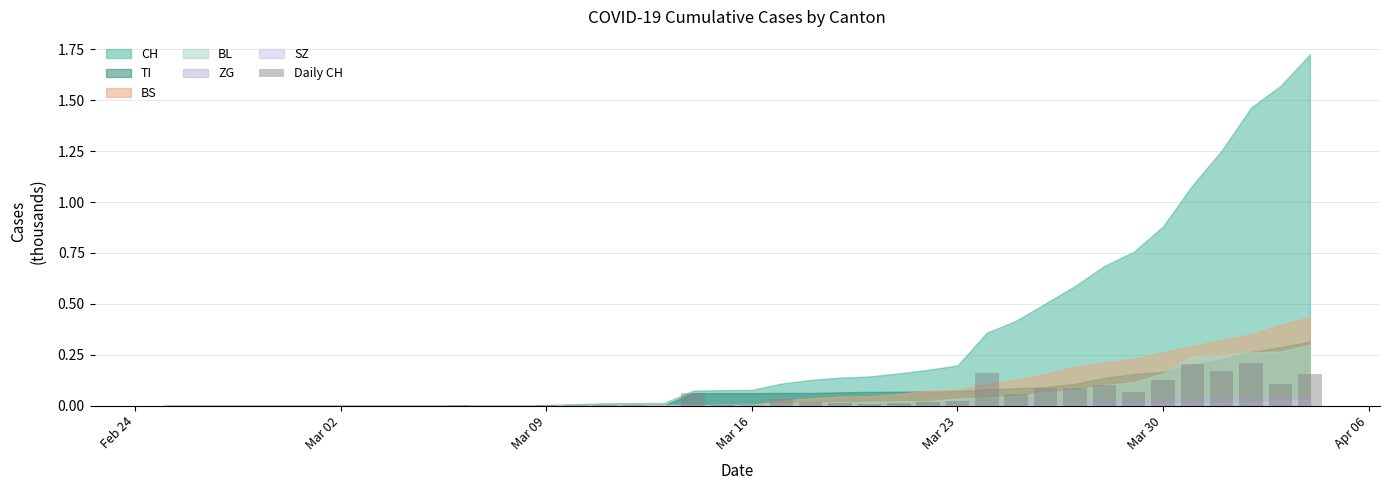

What is the sum of all values?

1.7